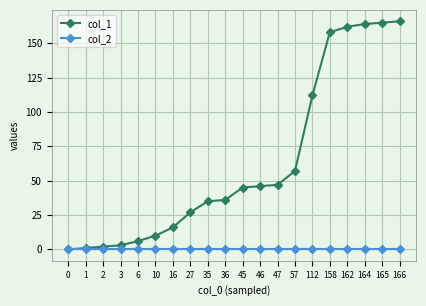

Which series has the largest total across all categories?

col_1